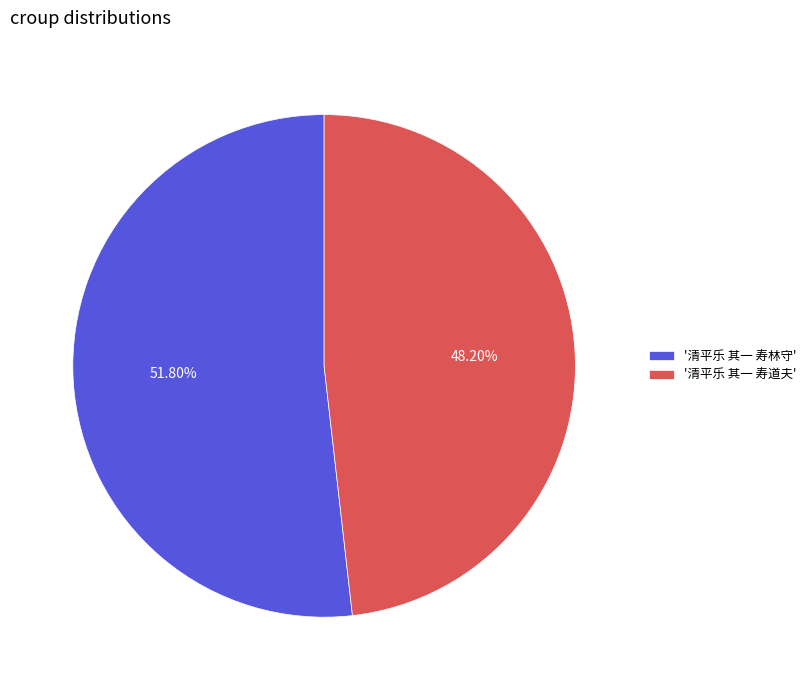

Rank the categories by value from highest to lowest.

'清平乐 其一 寿林守', '清平乐 其一 寿道夫'